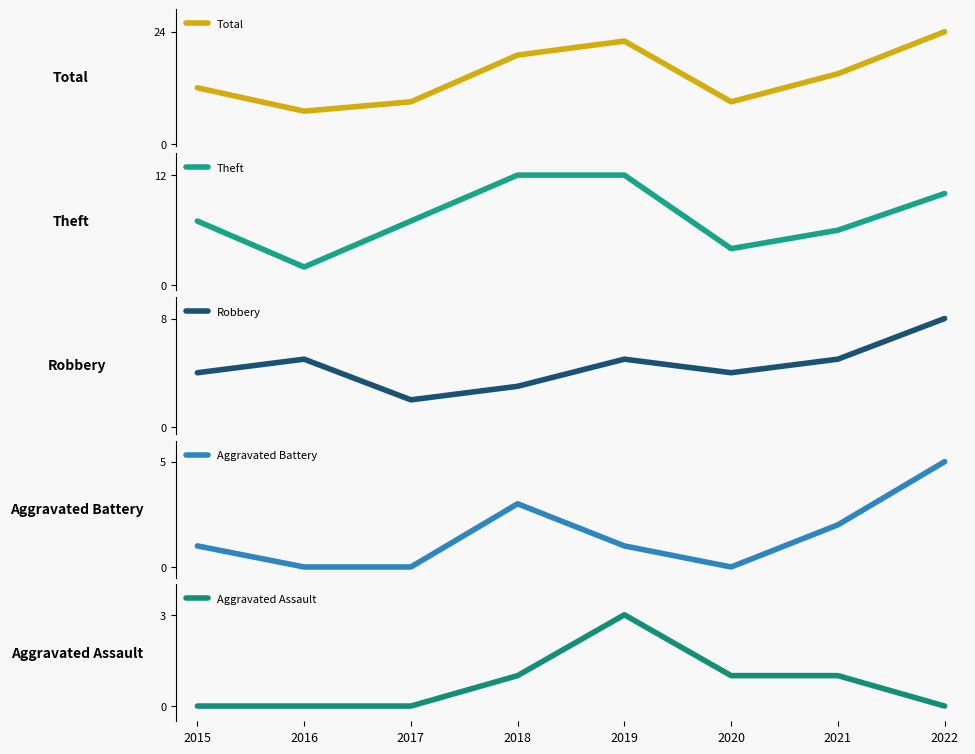

Reading left to right, transcribe all the data shown in this chart.

Total: 12	7	9	19	22	9	15	24
Theft: 7	2	7	12	12	4	6	10
Robbery: 4	5	2	3	5	4	5	8
Aggravated Battery: 1	0	0	3	1	0	2	5
Aggravated Assault: 0	0	0	1	3	1	1	0